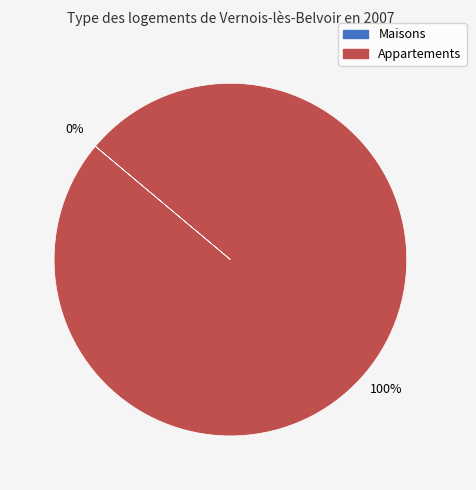

The 1585787474 slice represents 93% of the pie. True or false?

False